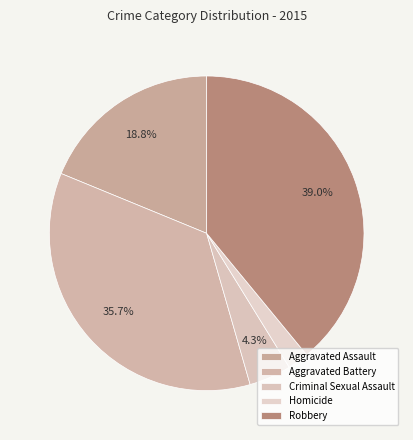

Count the number of slices in the pie.

5